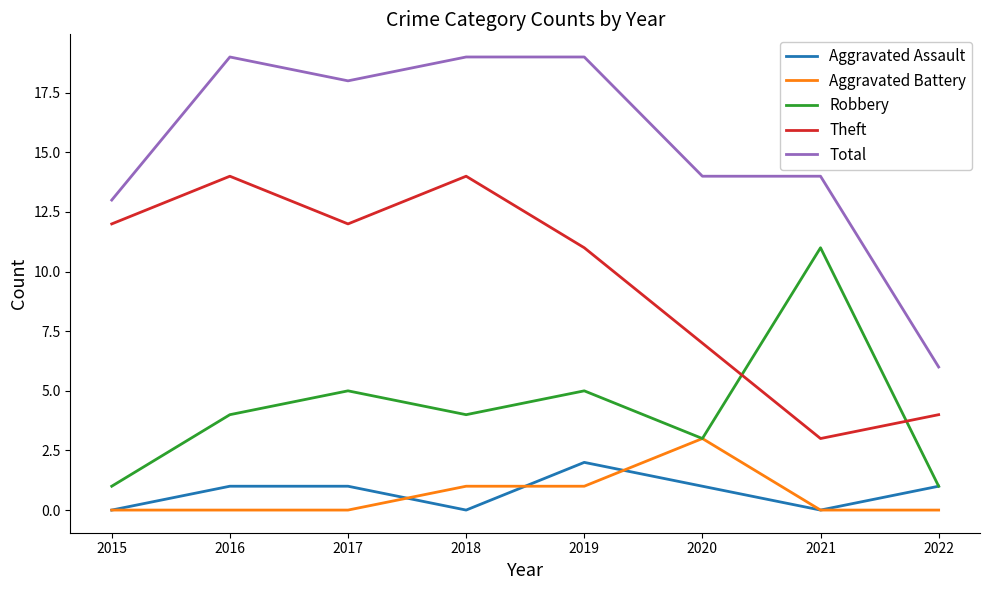

What are all the series names shown in the legend?

Aggravated Assault, Aggravated Battery, Robbery, Theft, Total